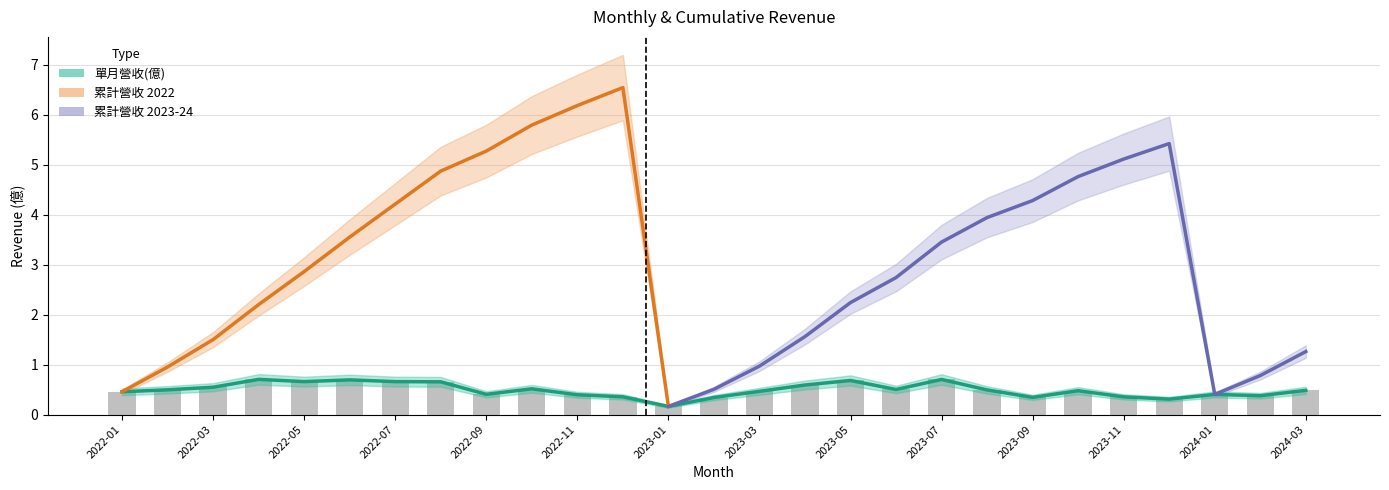

What is the label of the 12th bar from the right?

2023-04